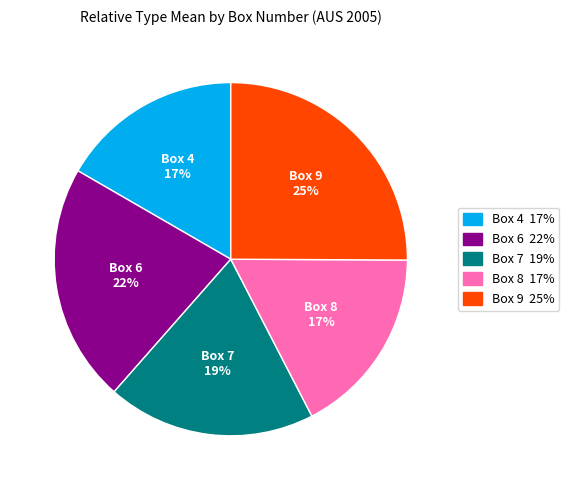

To the nearest percent, what is the combined percentage of Box 4 and Box 7?

36%